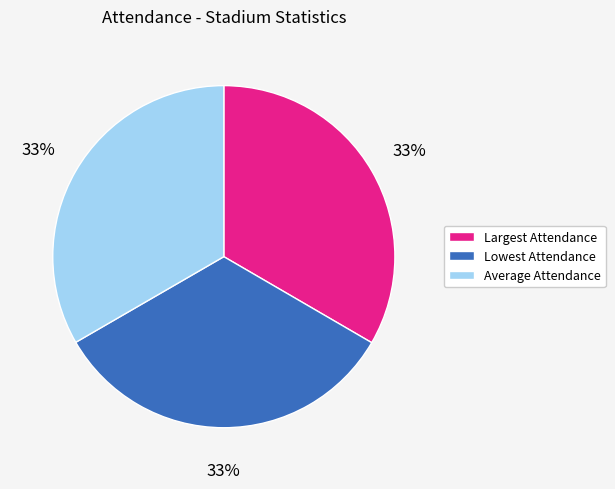

The Largest Attendance slice represents 33% of the pie. True or false?

True